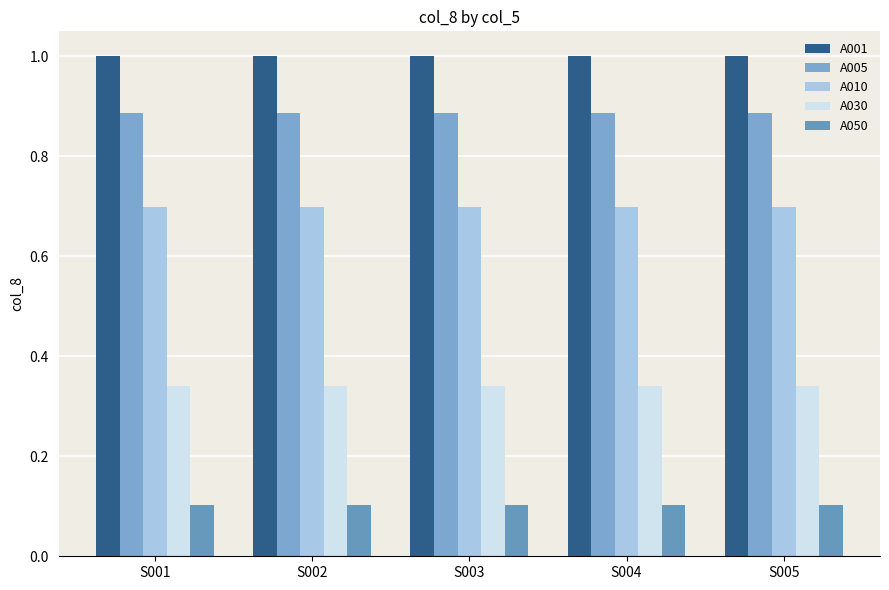

What is the total value across all series at S003?

3.0